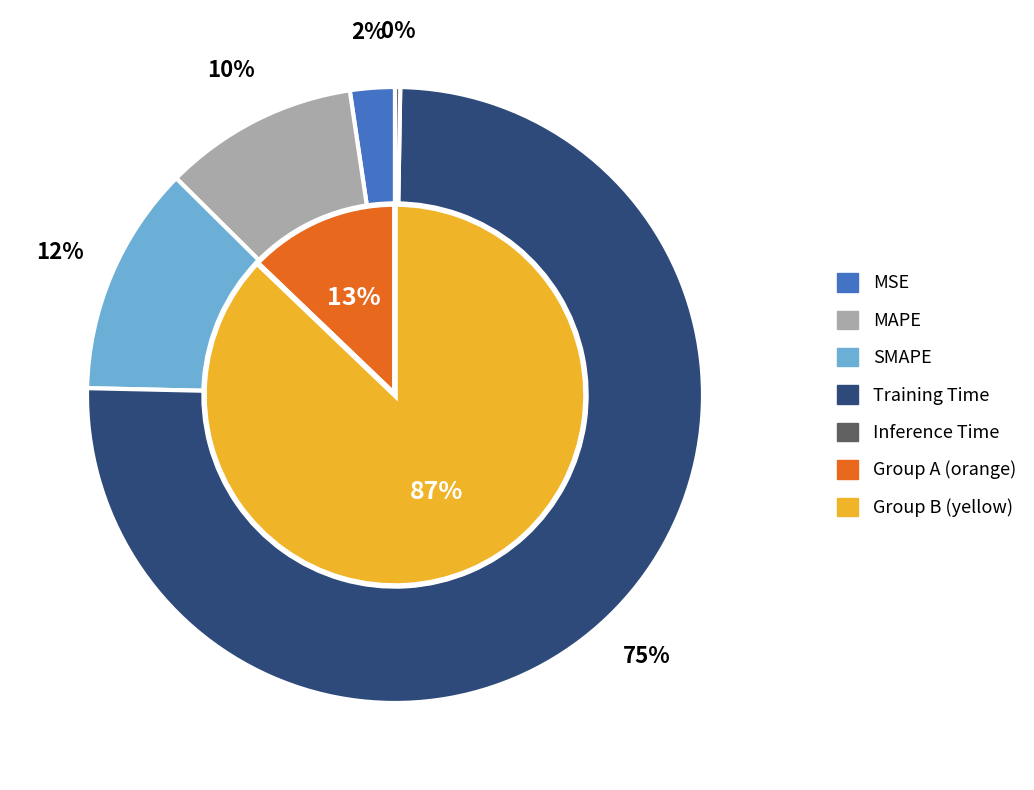

To the nearest percent, what is the difference between the Inference Time and MAPE slice percentages?

10%